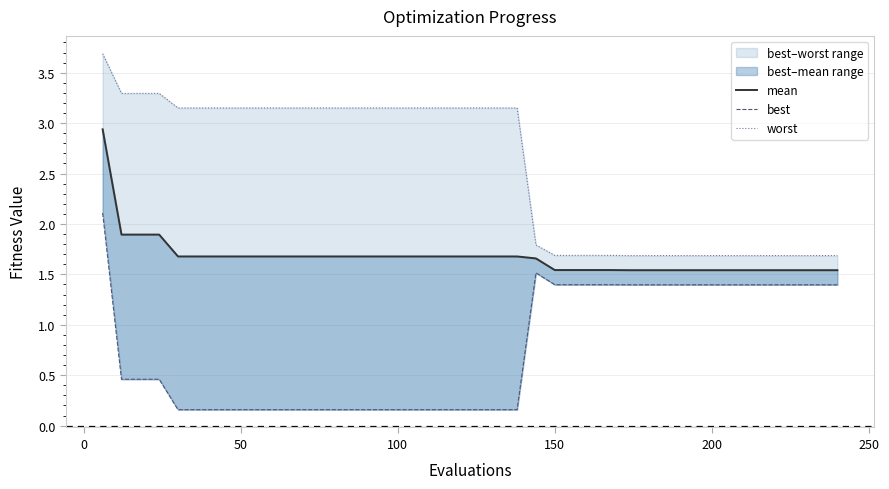

True or false: best and worst intersect in this chart.

False